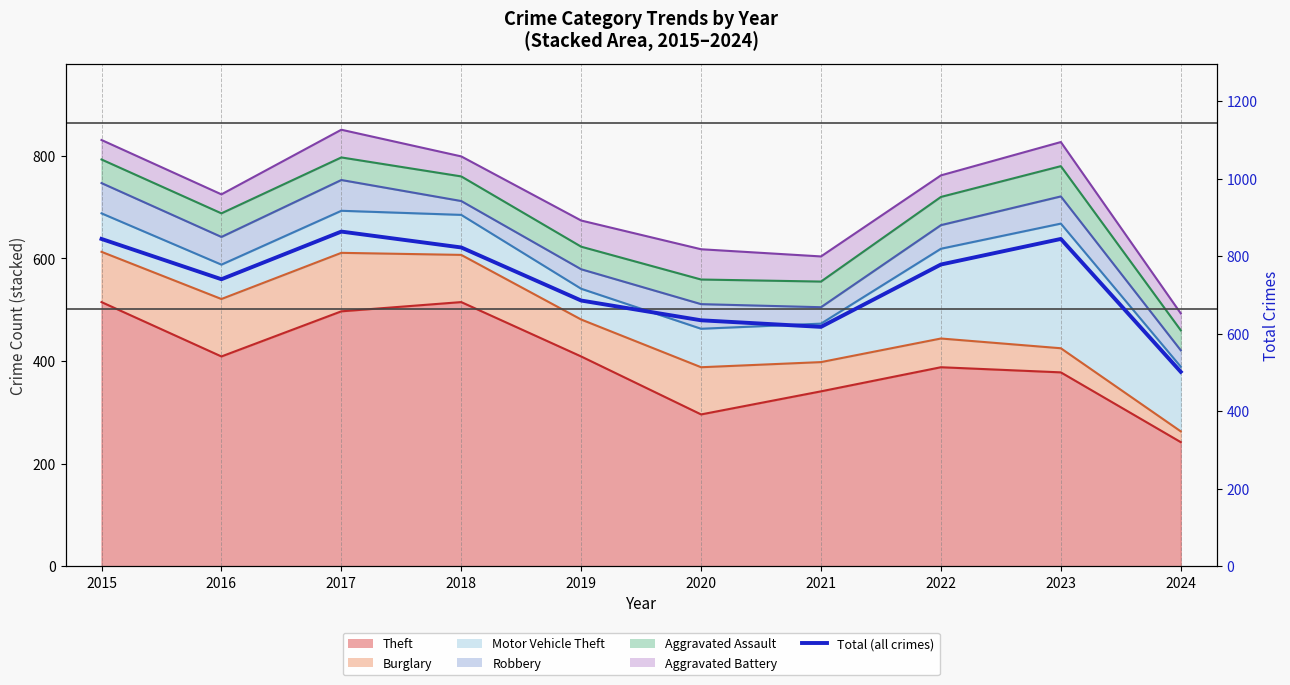

At which label is the value closest to 683?

2019